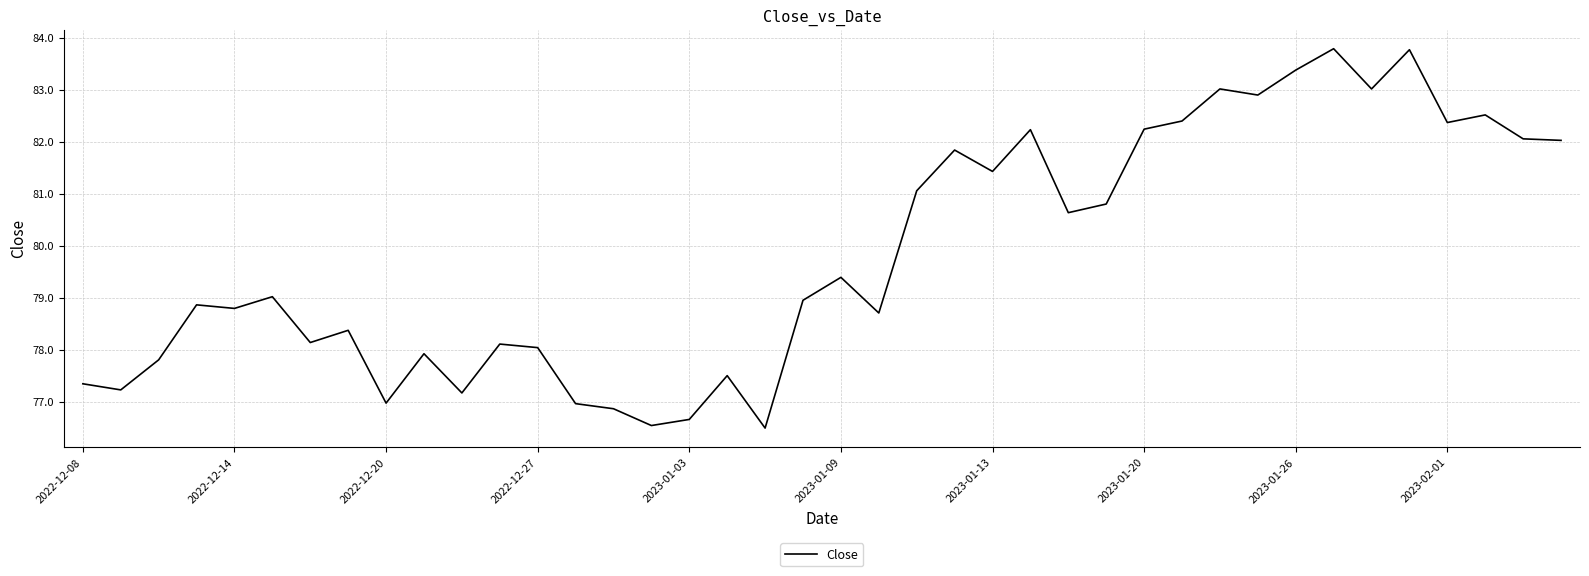

What is the difference between the maximum and minimum values?

7.3